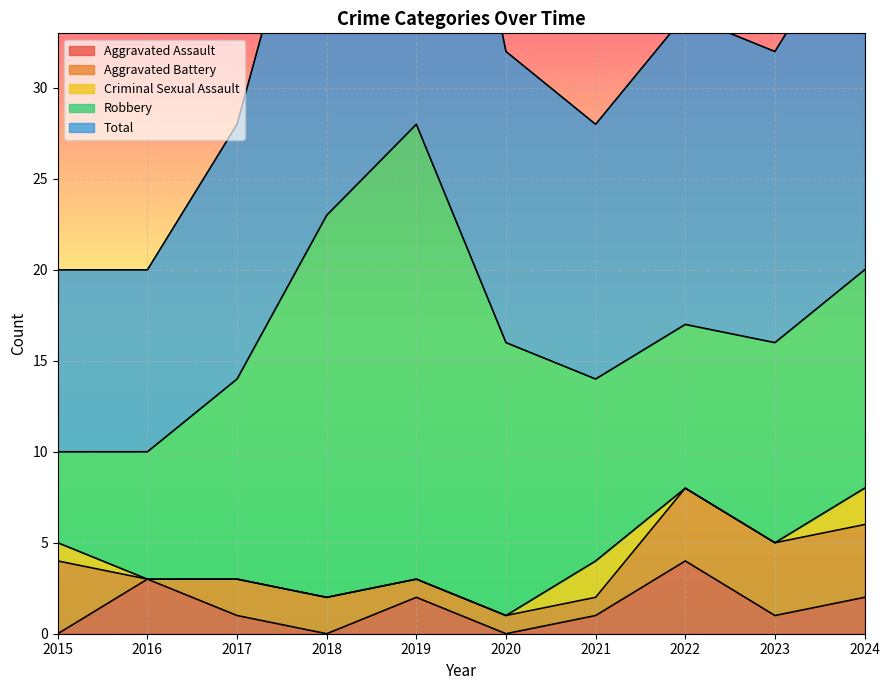

Reading left to right, what are all the values shown in this chart?

Aggravated Assault: 2015=0	2016=3	2017=1	2018=0	2019=2	2020=0	2021=1	2022=4	2023=1	2024=2
Aggravated Battery: 2015=4	2016=0	2017=2	2018=2	2019=1	2020=1	2021=1	2022=4	2023=4	2024=4
Criminal Sexual Assault: 2015=1	2016=0	2017=0	2018=0	2019=0	2020=0	2021=2	2022=0	2023=0	2024=2
Robbery: 2015=5	2016=7	2017=11	2018=21	2019=25	2020=15	2021=10	2022=9	2023=11	2024=12
Total: 2015=10	2016=10	2017=14	2018=23	2019=28	2020=16	2021=14	2022=17	2023=16	2024=20